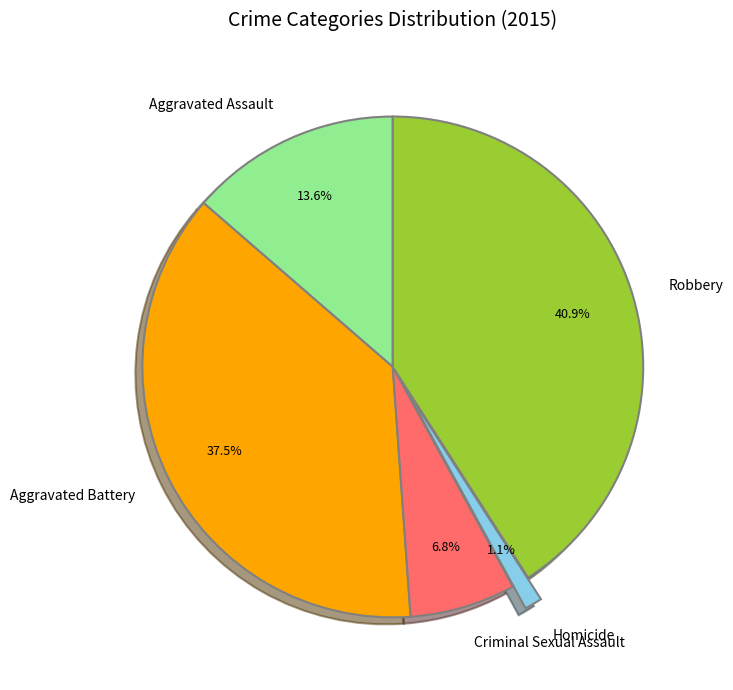

To the nearest percent, what is the average slice percentage?

20%